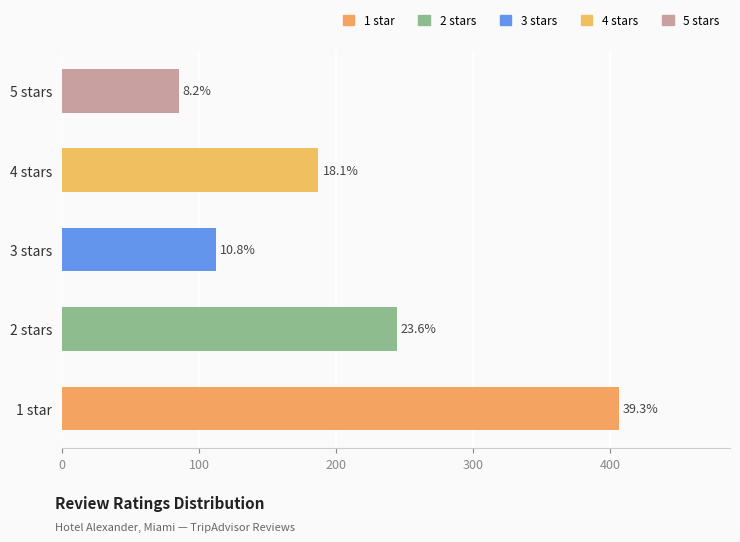

How many values are below 187?

3